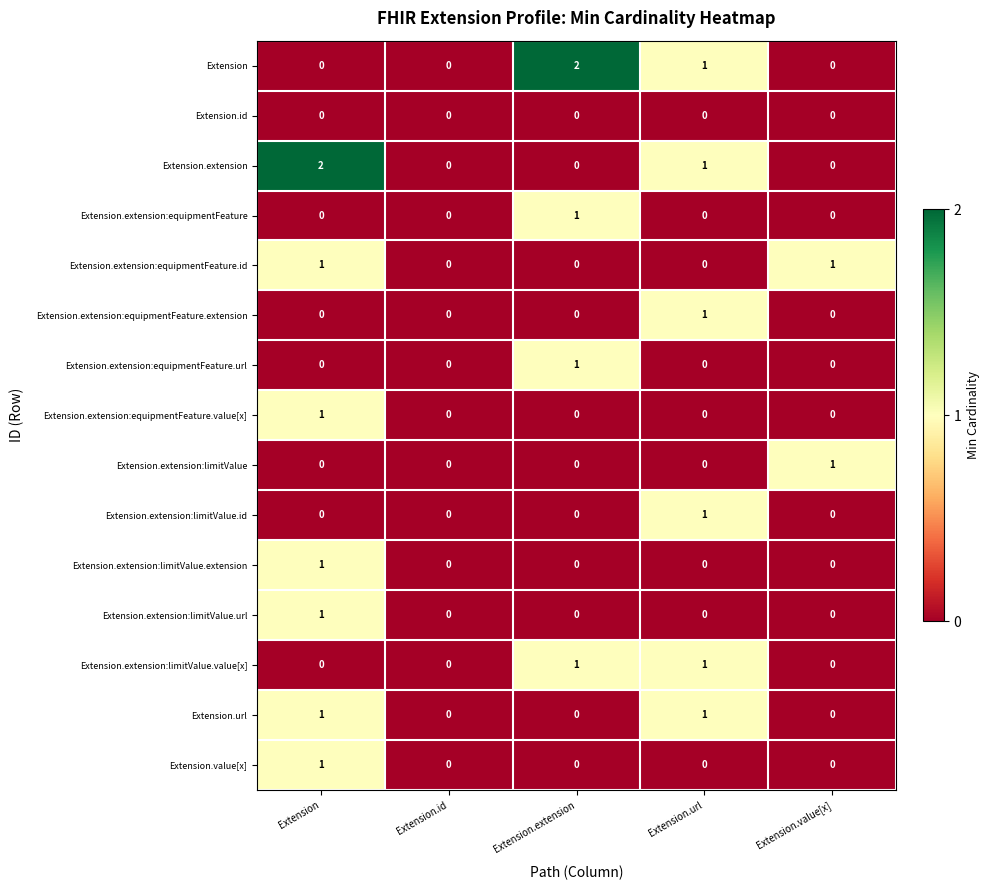

Is it true that Extension.extension:limitValue.value[x] equals 1 at Extension.url?

True